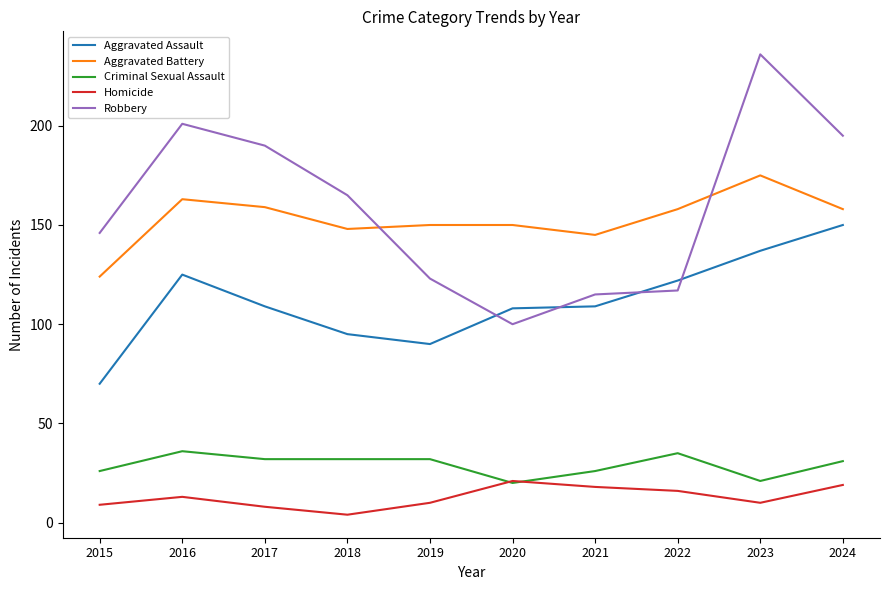

At which category is the sum across all series the highest?

2023